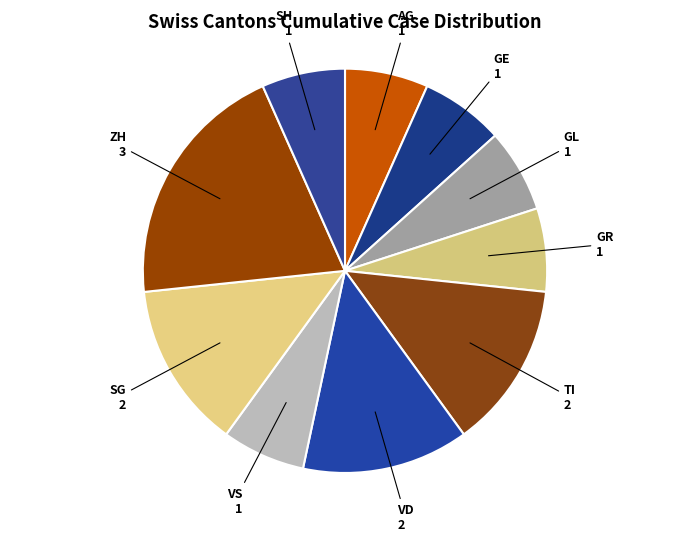

True or false: SH accounts for 19% of the total.

False